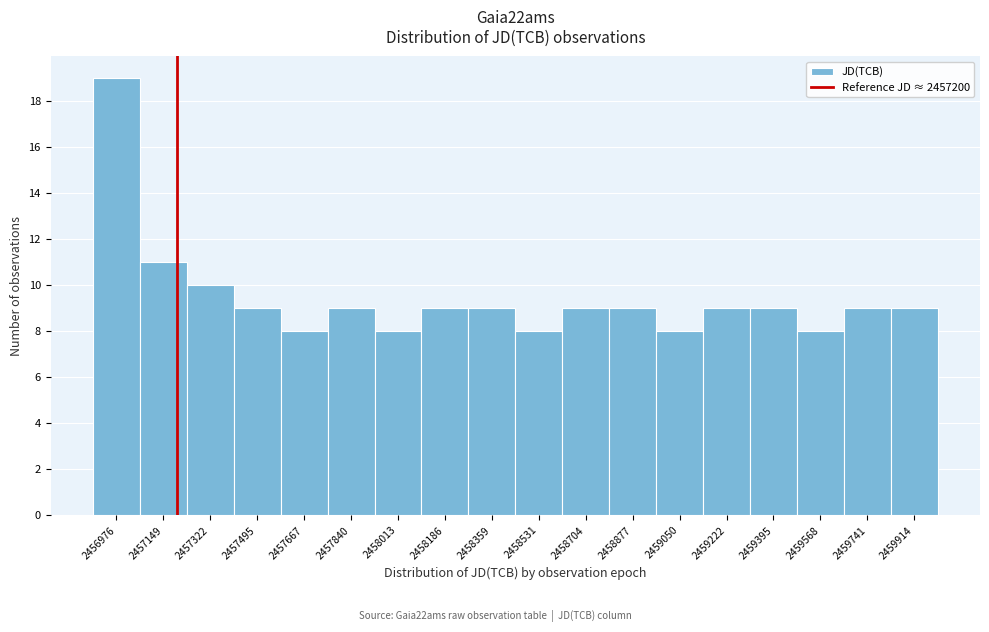

What is the height of the bar covering 2457920 to 2458100 on the x-axis? Neither the bar edges nor the heights are printed on the chart, so give them approximately, as read against the axes.

8